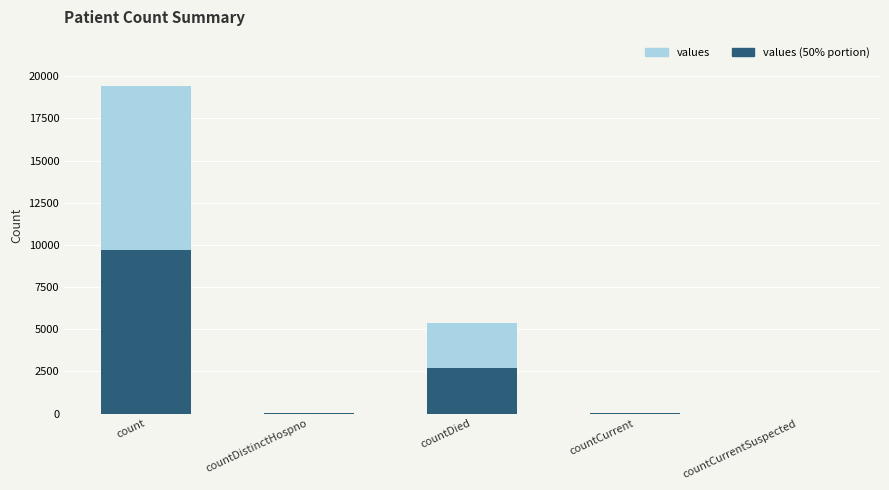

Rank the categories by value from lowest to highest.

countCurrentSuspected, countDistinctHospno, countCurrent, countDied, count